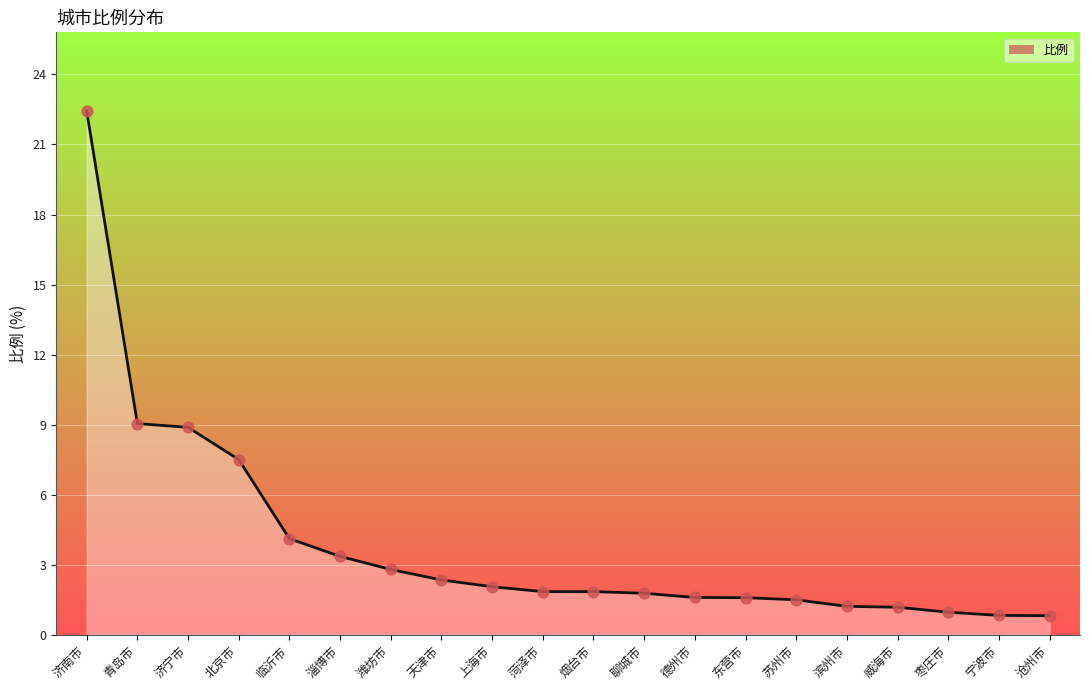

What is the ratio of the value at 天津市 to the value at 德州市?

1.5